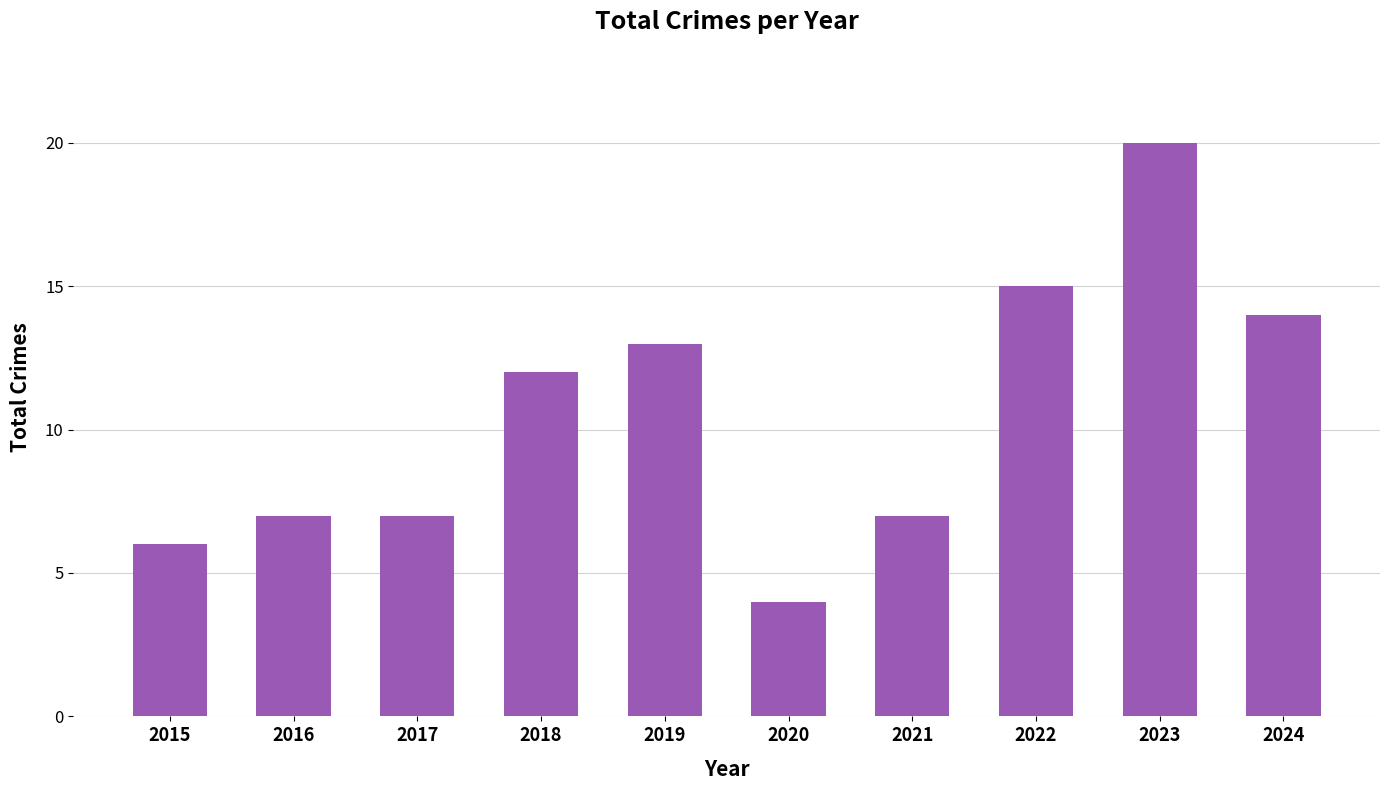

What is the sum of the values at 2024 and 2019?

27